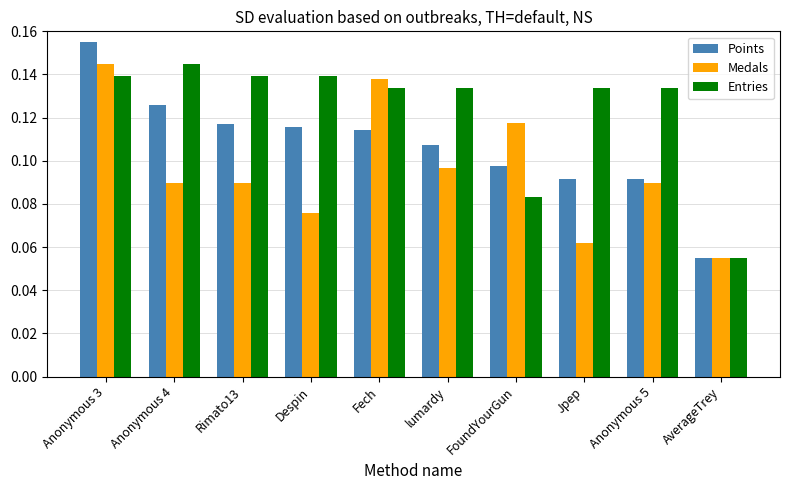

Which series has the largest total across all categories?

Entries